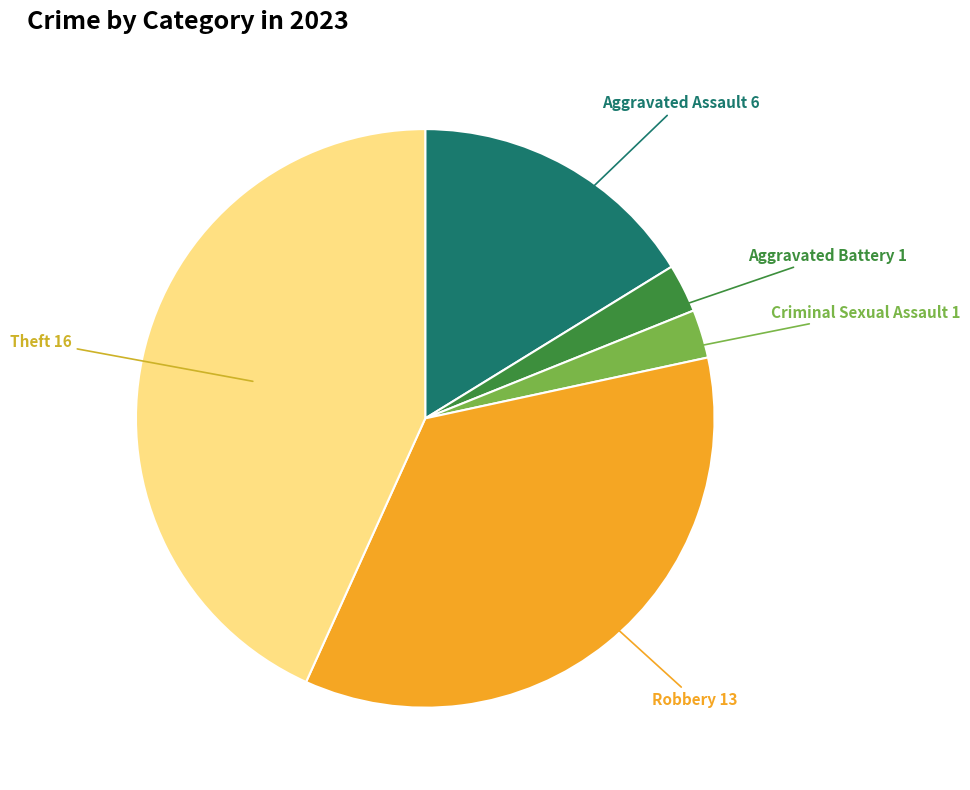

Does any single category account for the majority?

No